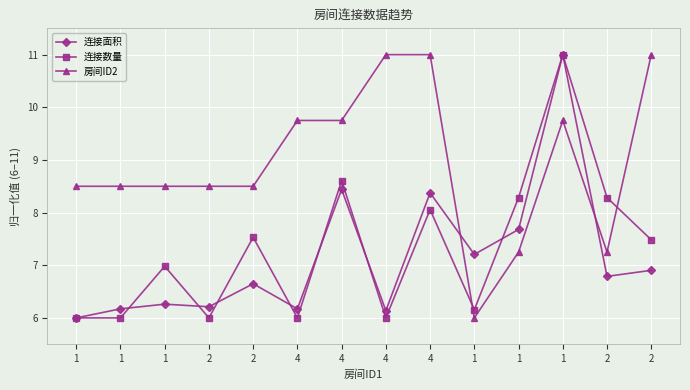

After their last crossing, which series has the higher values: 连接数量 or 房间ID2?

房间ID2